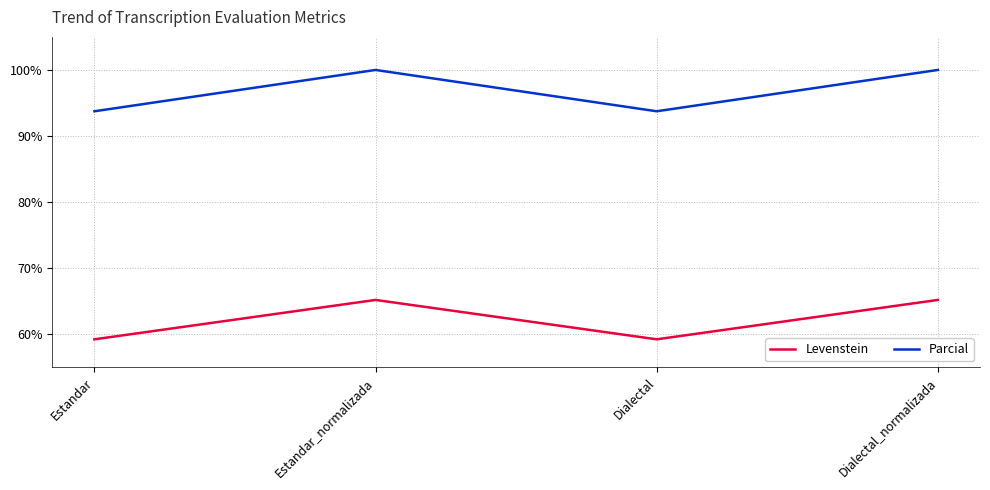

What are all the series names shown in the legend?

Levenstein, Parcial